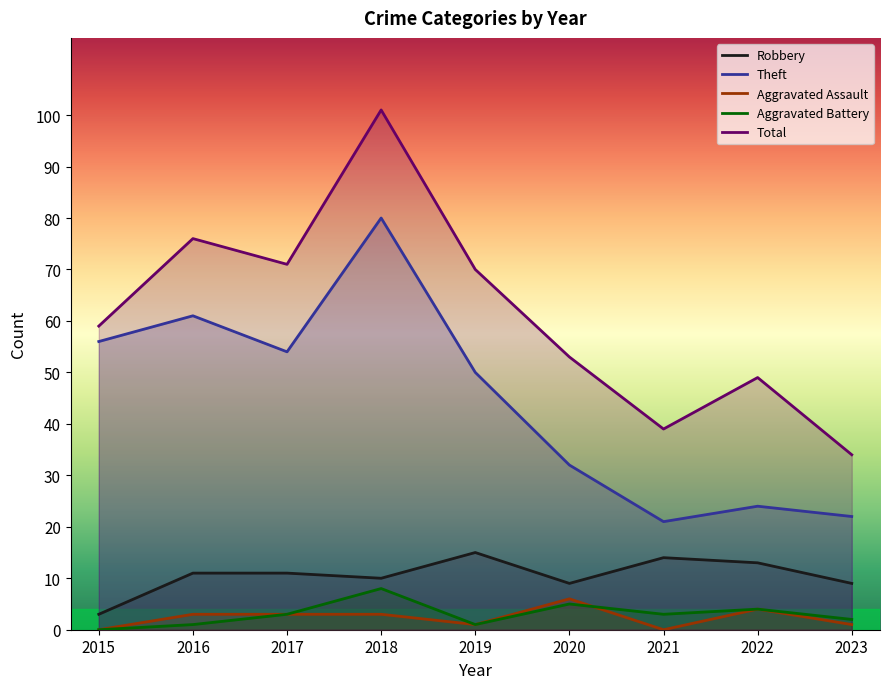

The value of Total at 2018 is 142. True or false?

False